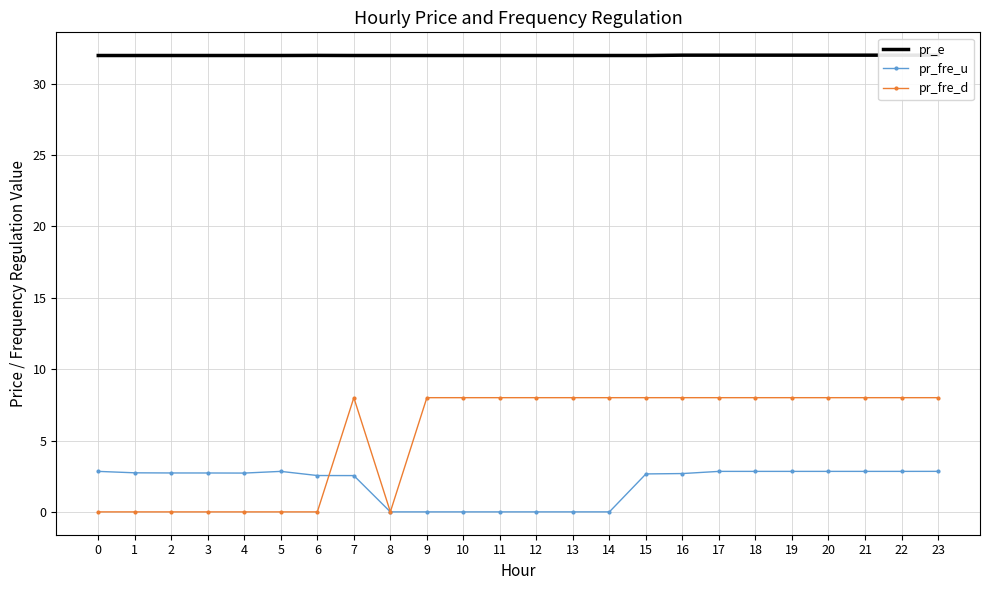

What is the value of the pr_fre_u point at the 23rd from the left?

2.8